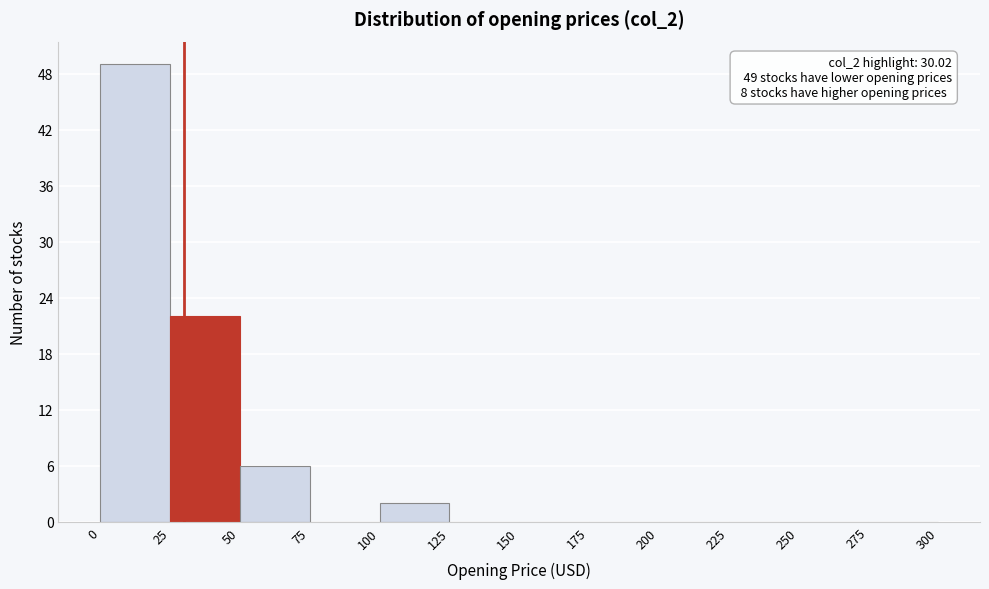

Which range on the x-axis has the tallest bar?

0 to 25